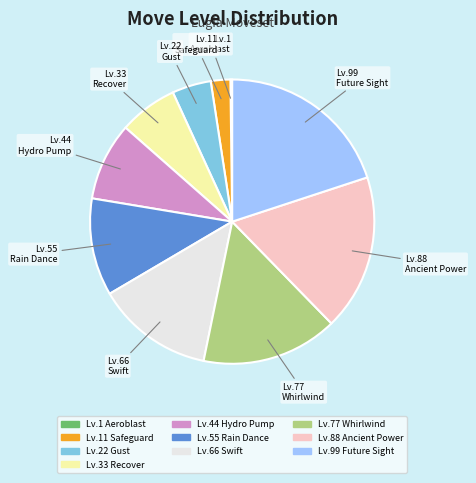

Combined, do Whirlwind and Gust account for over 50%?

No